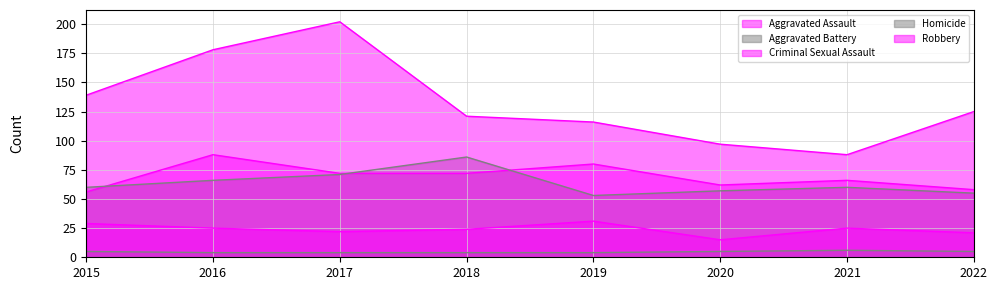

At which label does Robbery reach its peak?

2017